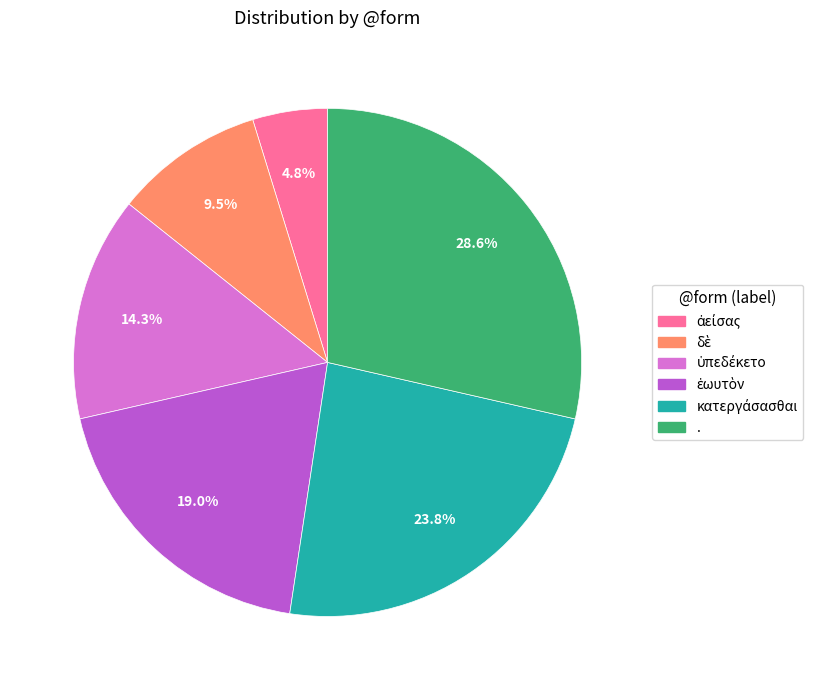

Which slice is the largest?

.